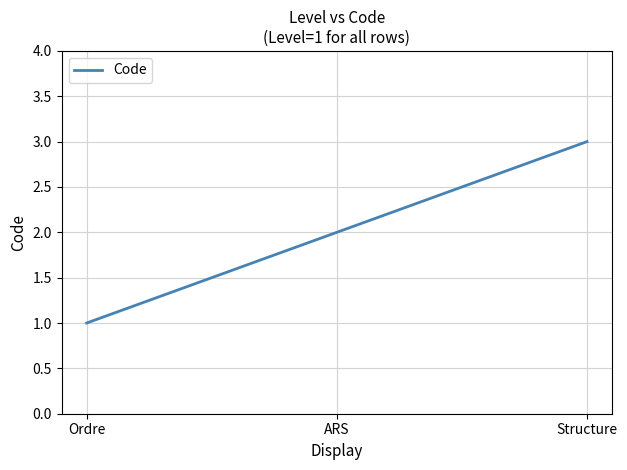

List the labels in order of value, largest first.

Structure, ARS, Ordre